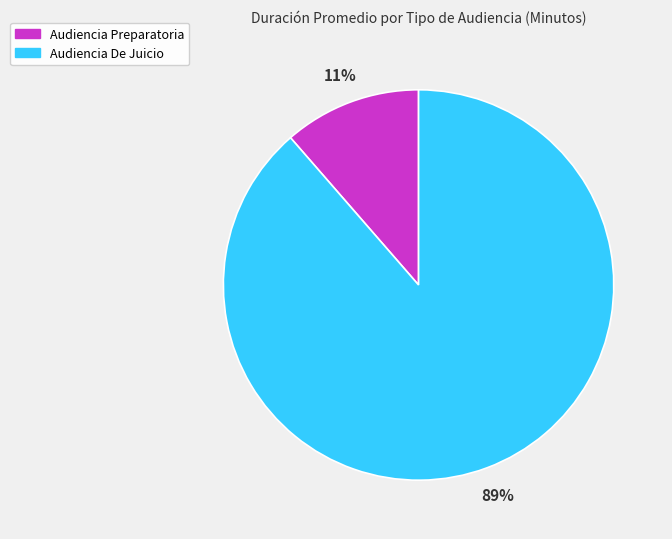

Between Audiencia Preparatoria and Audiencia De Juicio, which is larger?

Audiencia De Juicio